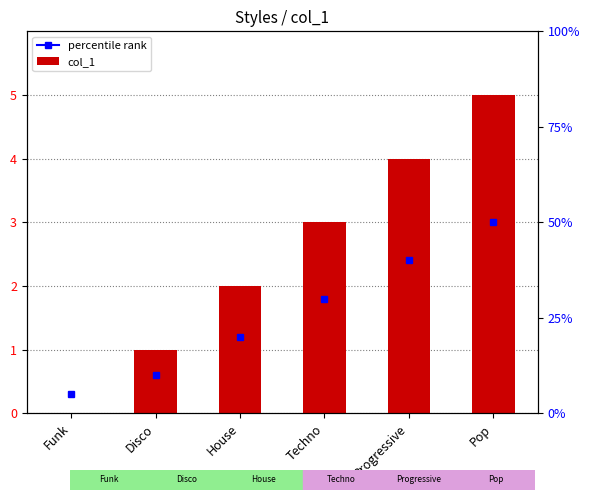

What is the label of the 6th bar from the left?

Pop